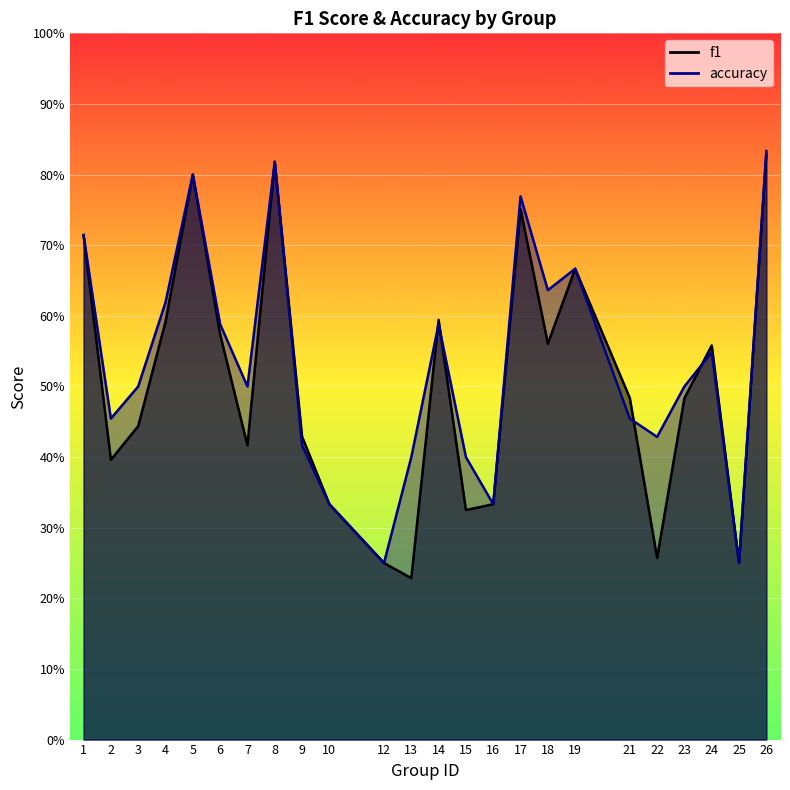

What value does the accuracy series have at 14?

0.6